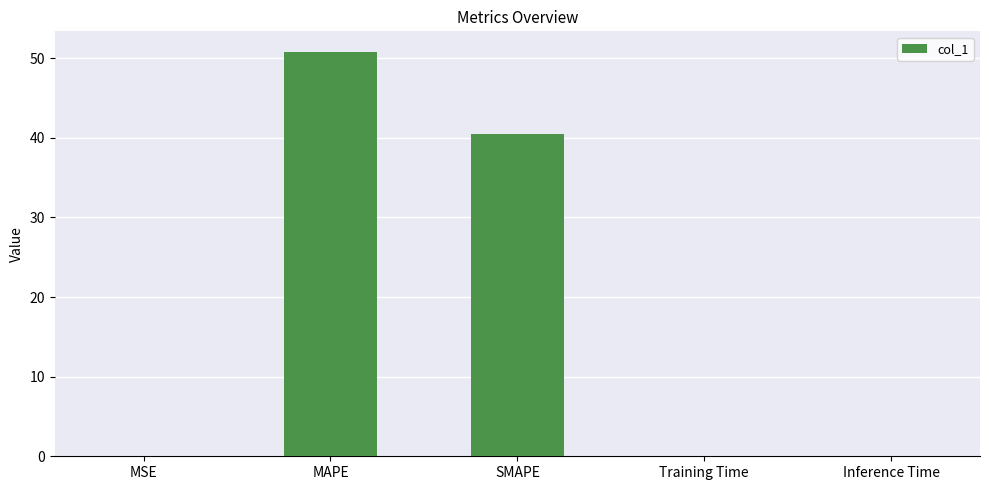

At which label is the value closest to 25?

SMAPE